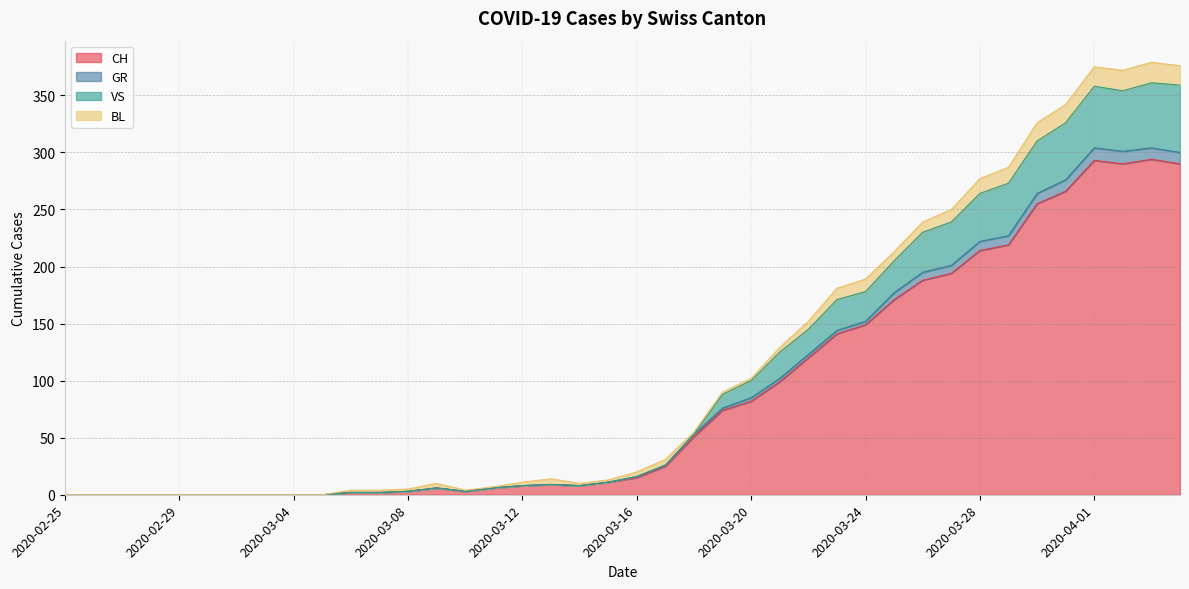

The value of CH at 2020-03-20 is 129. True or false?

False